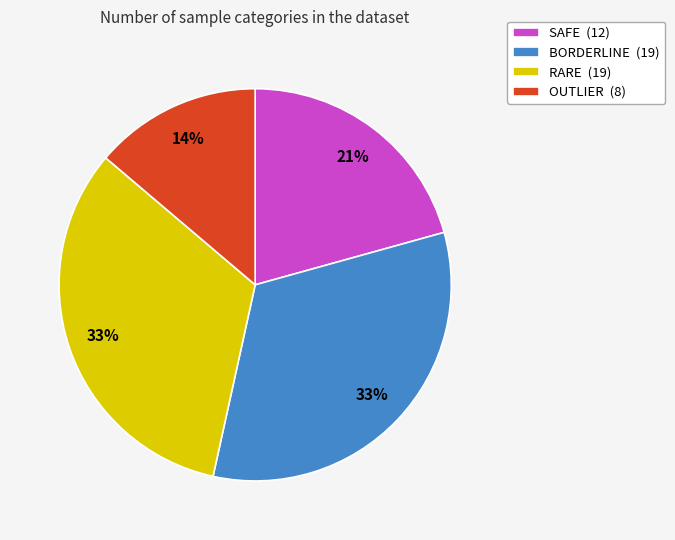

Is it true that OUTLIER (8) is 23% of the pie?

False